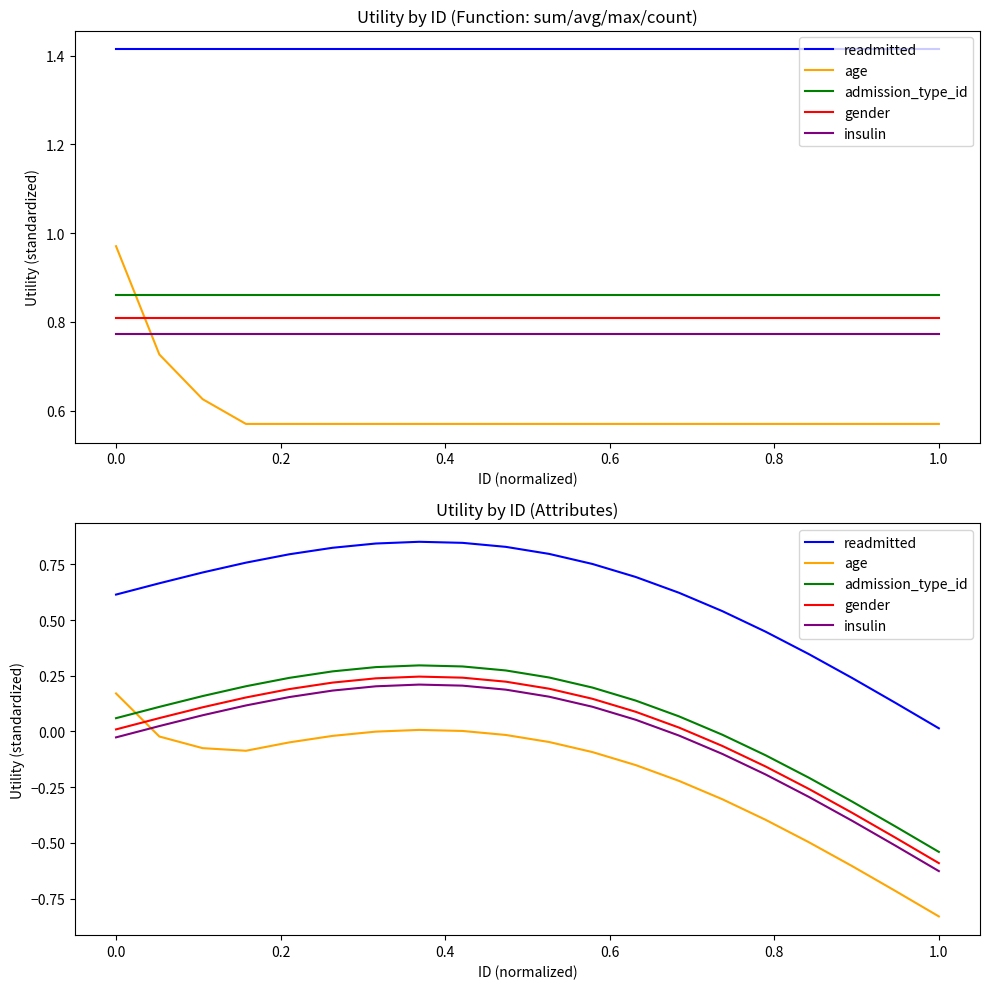

What is the sum of all age values?

-3.9